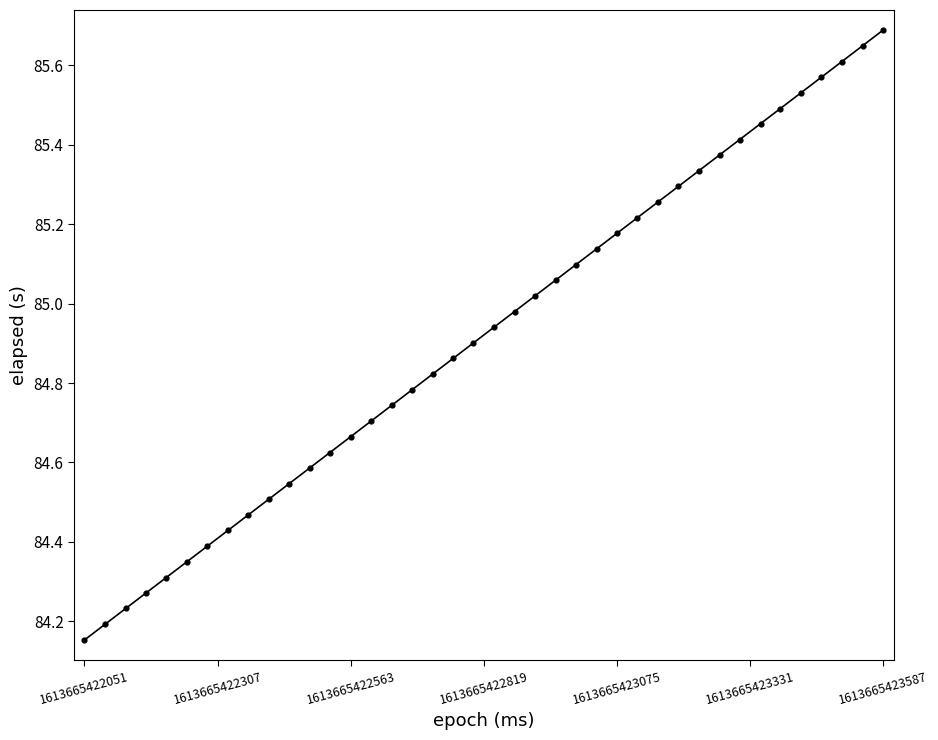

What is the range of X values (max minus min)?

1536.0